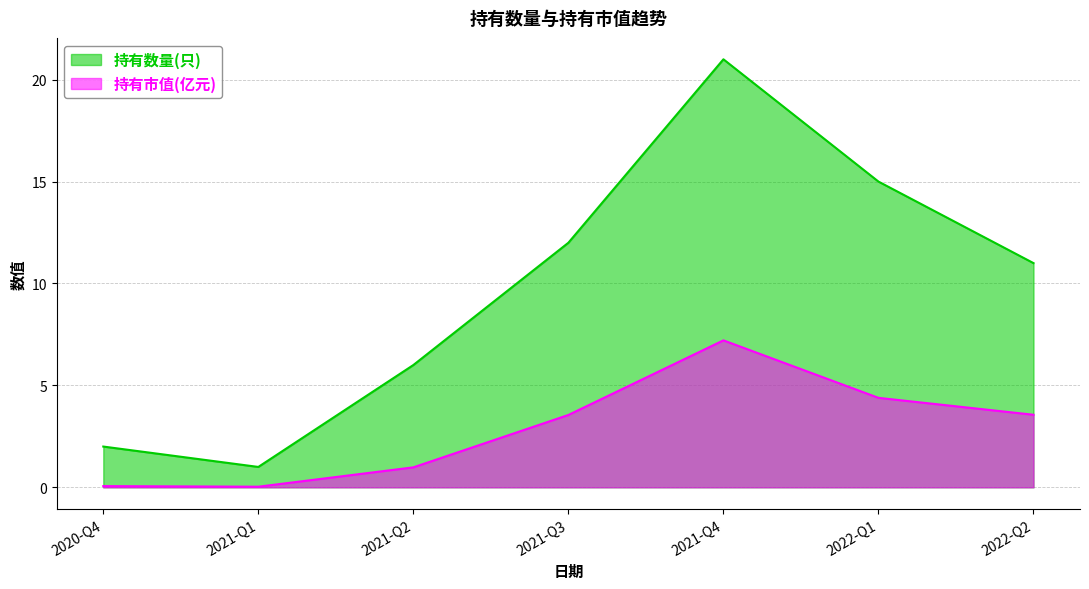

What is the difference between the 持有数量(只) values at 2022-Q2 and 2021-Q2?

5.0